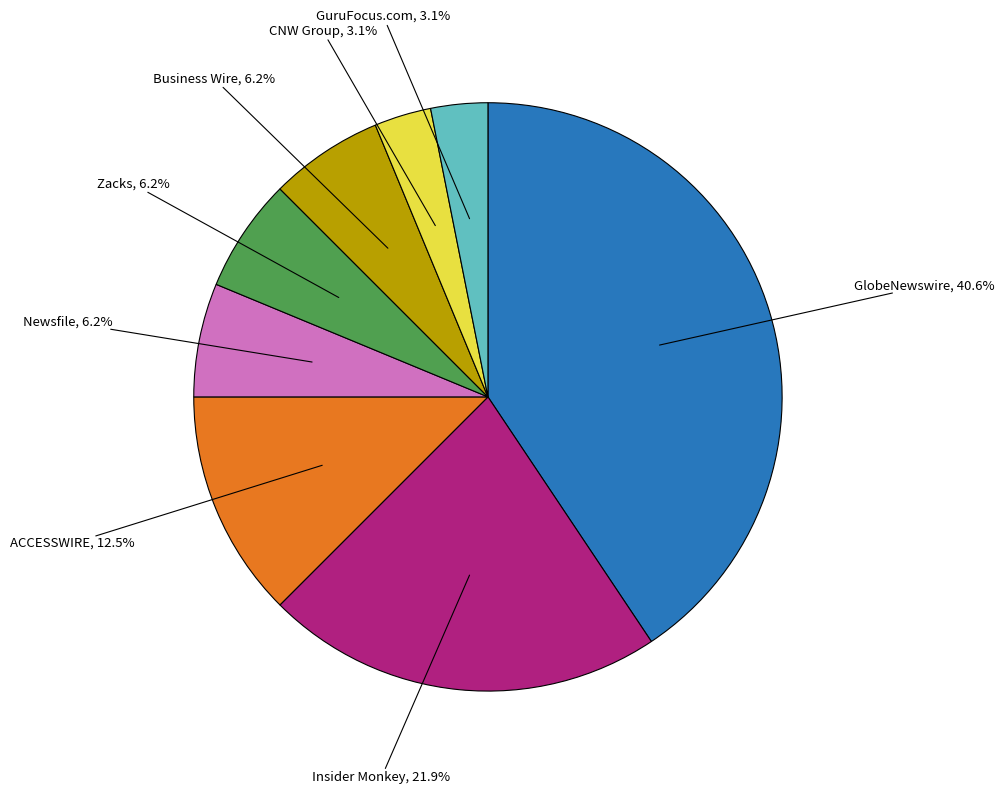

Is there any slice that represents more than half of the pie?

No